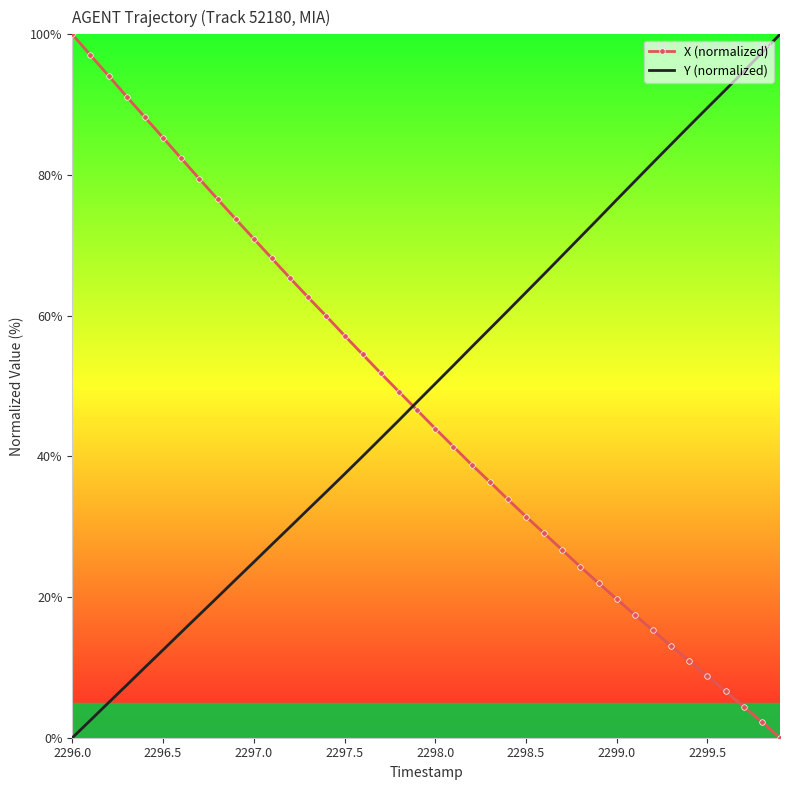

What is the maximum value for X (normalized)?

100.0